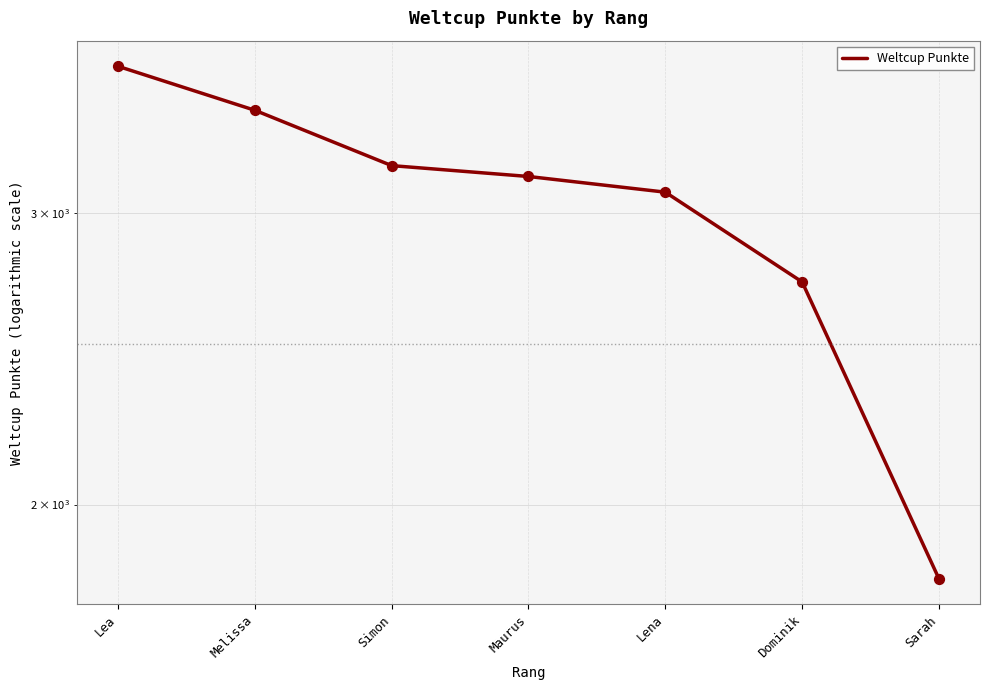

What is the ratio of the value at Maurus to the value at Lena?

1.0